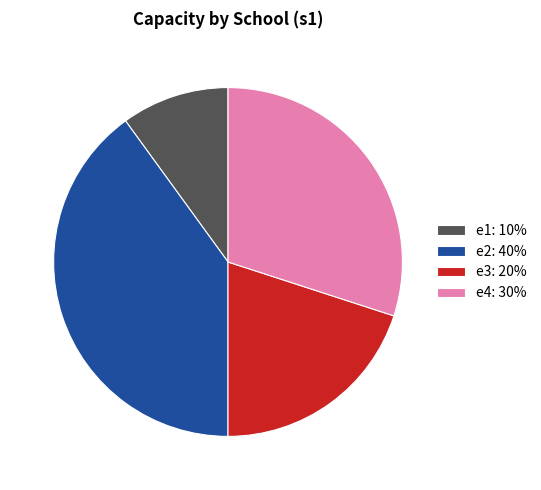

Is it true that e2 is 40% of the pie?

True